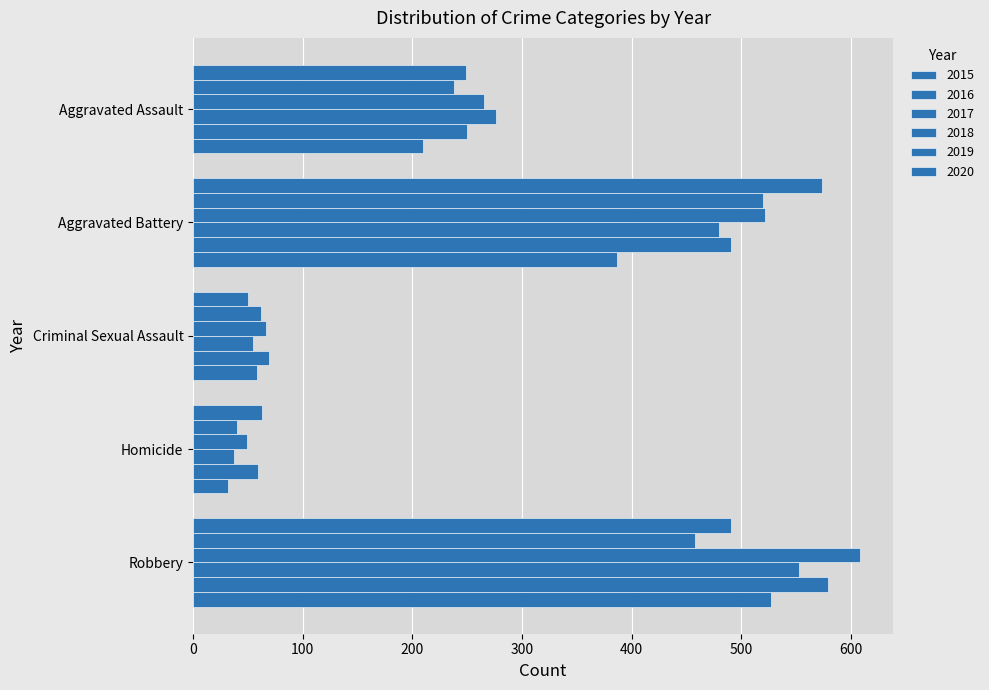

Reading left to right, extract all data points from this chart.

Aggravated Assault: 210	250	276	265	238	249
Aggravated Battery: 387	491	480	522	520	574
Criminal Sexual Assault: 58	69	55	66	62	50
Homicide: 32	59	37	49	40	63
Robbery: 527	579	553	608	458	491